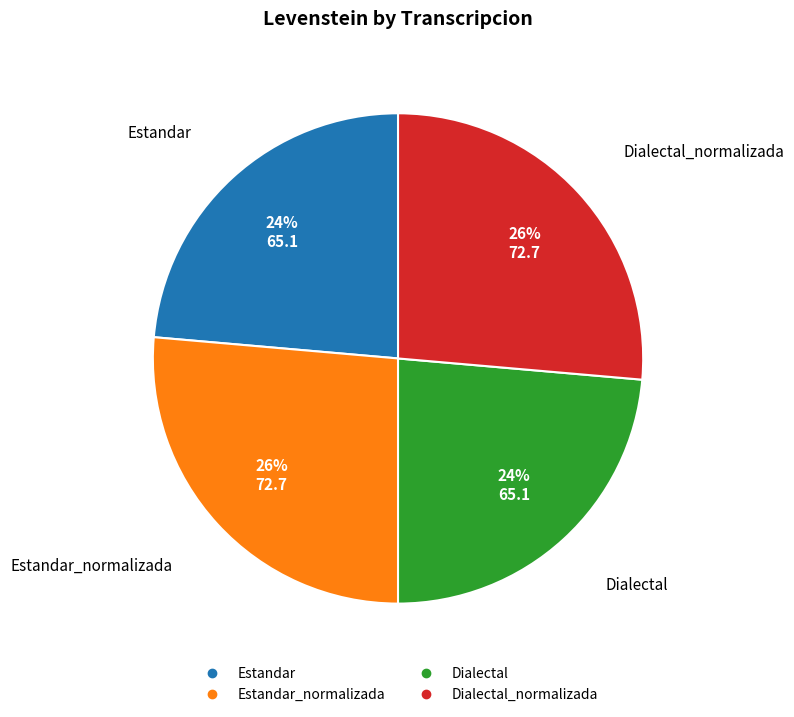

Does any single category account for the majority?

No